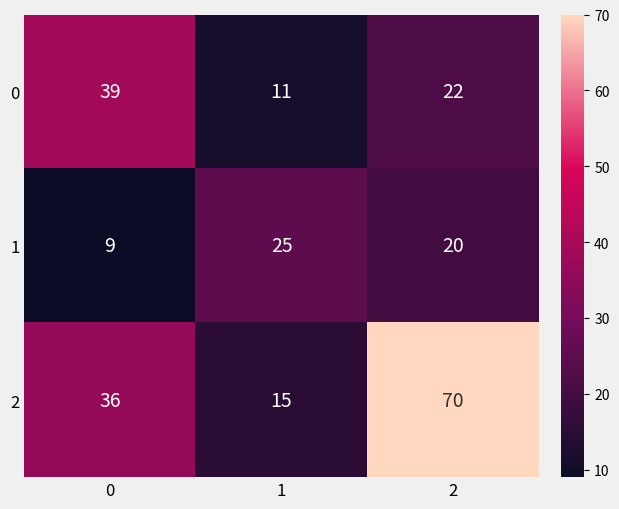

What is the approximate value of 1 at 0?

9